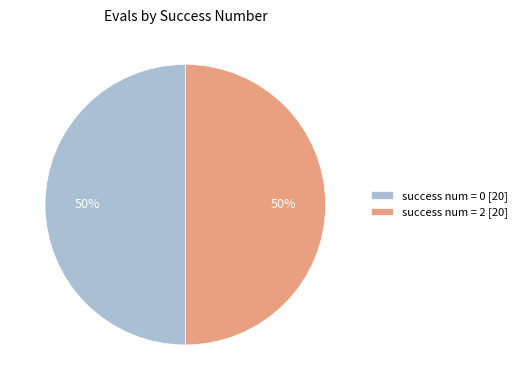

Is the sum of success num = 2 [20] and success num = 0 [20] greater than half?

Yes